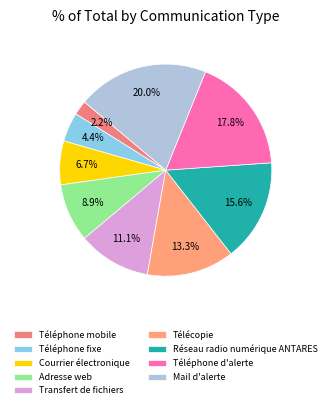

What is the smallest slice in the pie chart?

Téléphone mobile